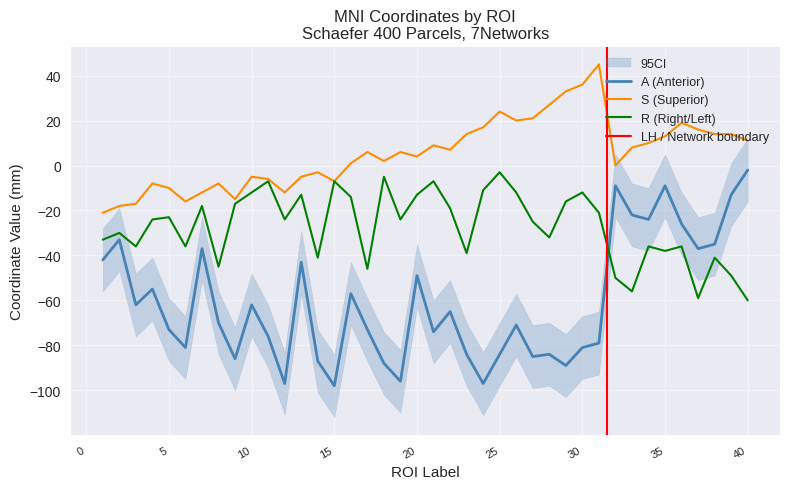

List the series in order of their overall mean, highest first.

S, R, A